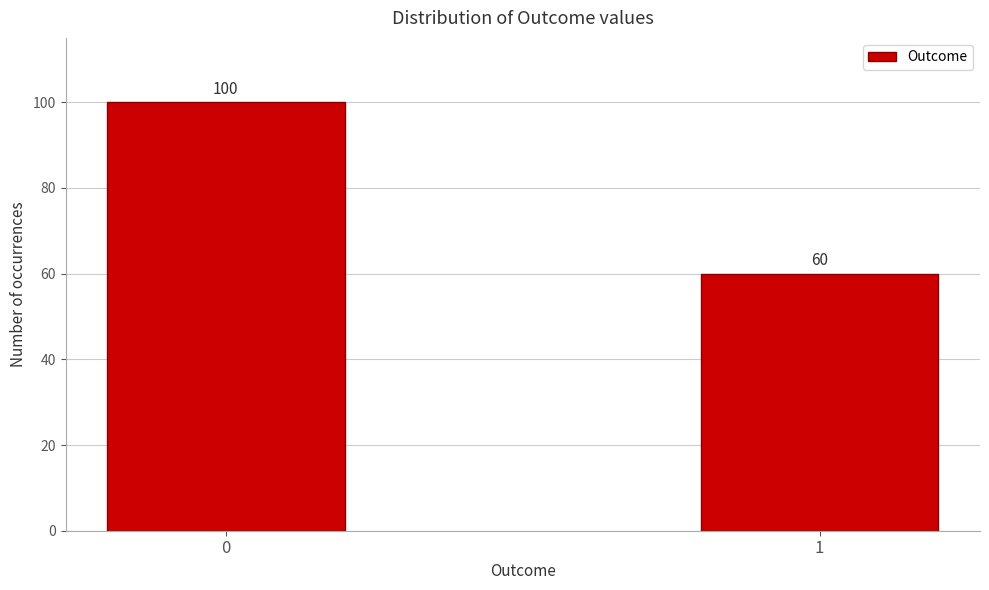

Reading right to left, transcribe all the data shown in this chart.

1=60	0=100